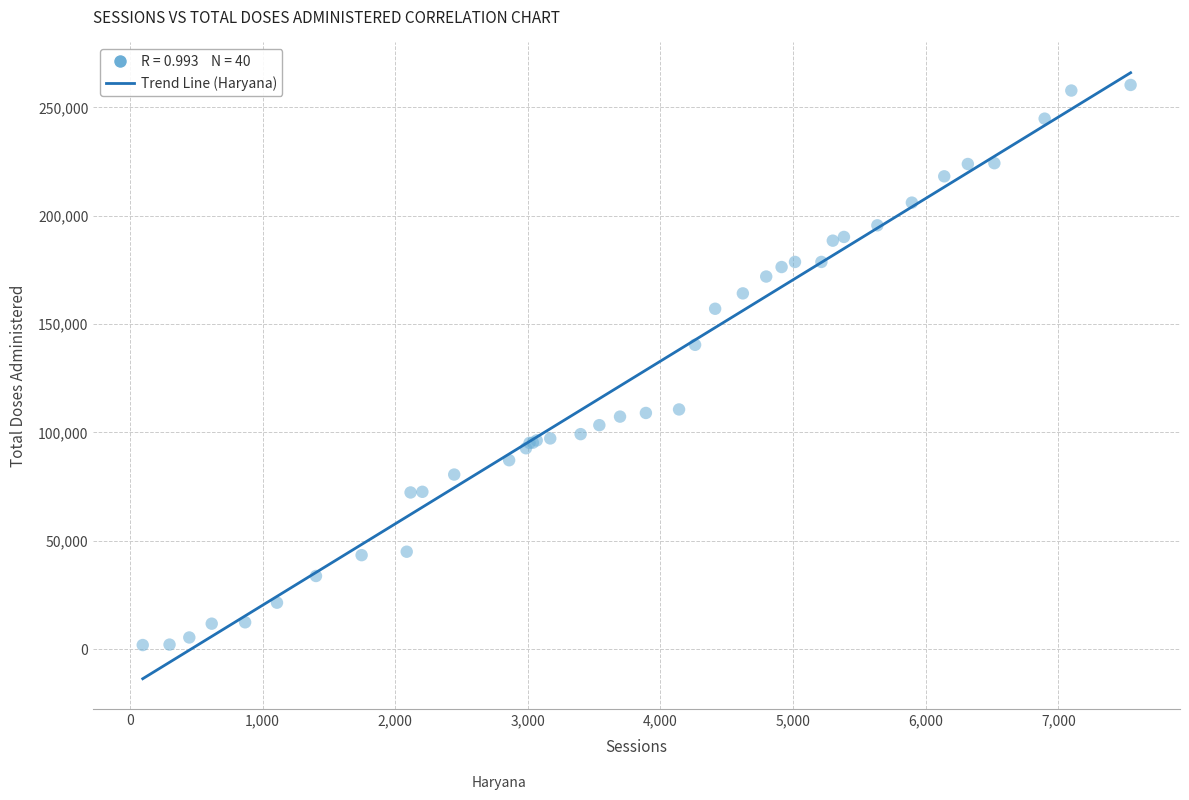

What Y value in the scatter plot is closest to 131100?

140415